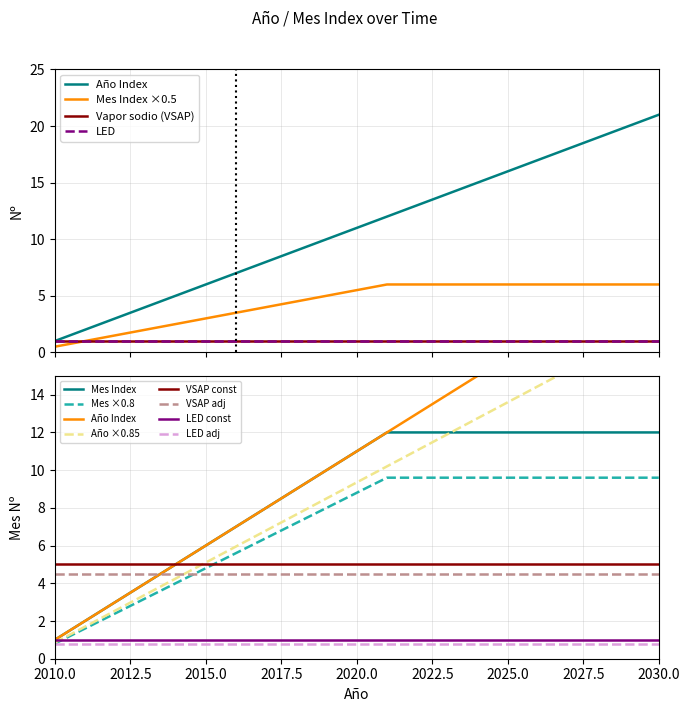

True or false: Año (Index) has more than 0 interior local peaks.

False